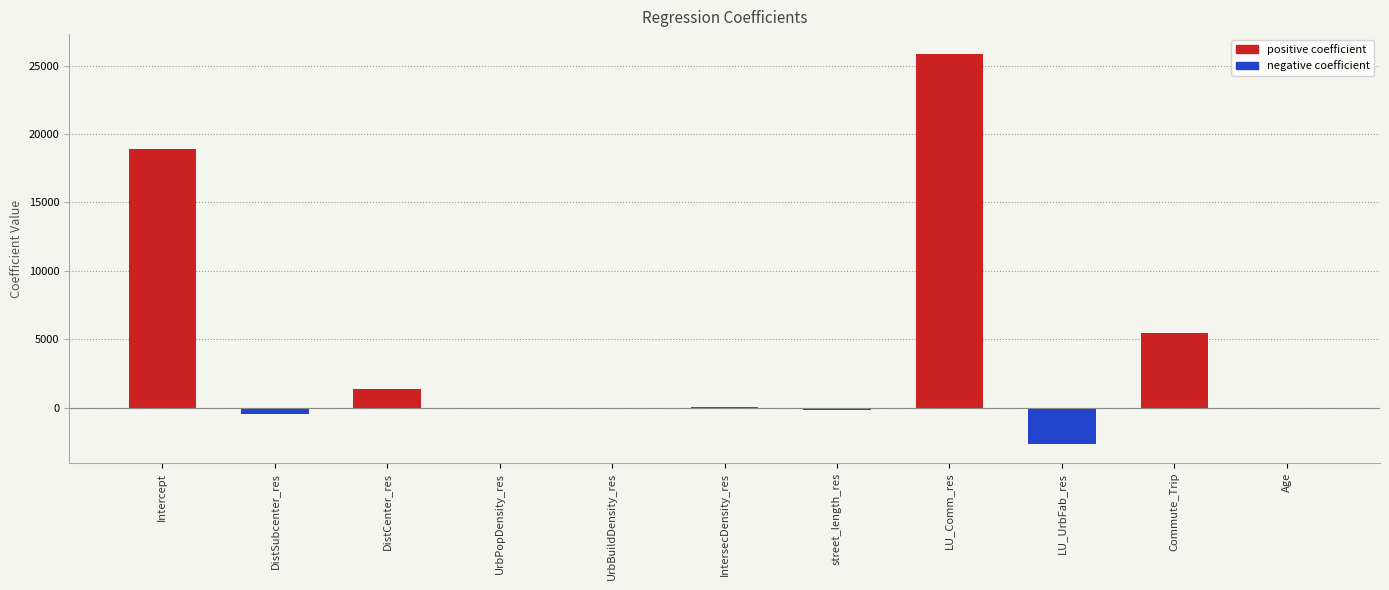

What is the total value across all series at IntersecDensity_res?

25.1